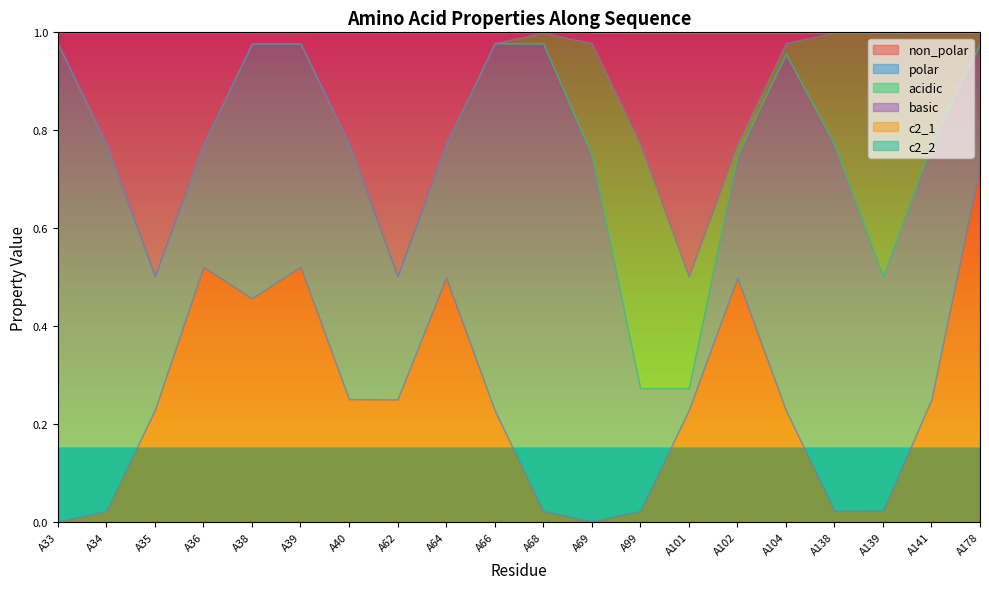

How many times do polar and non_polar cross each other?

6